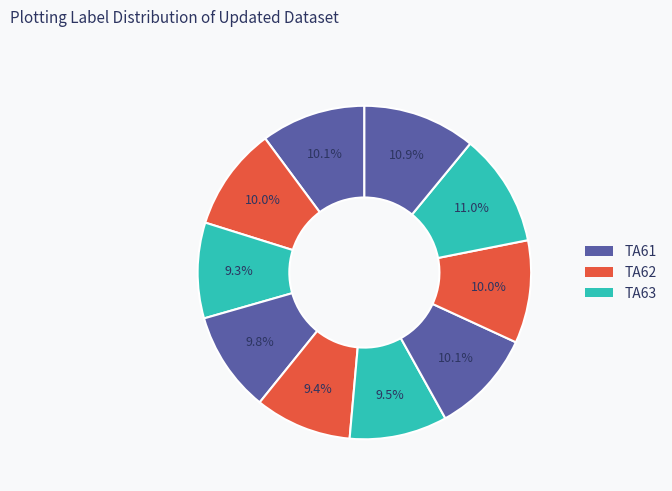

To the nearest percent, what is the difference between the largest and smallest slice percentages?

2%